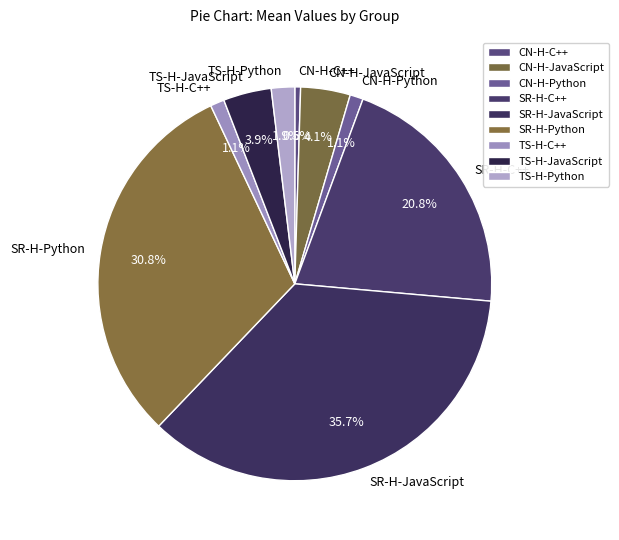

How many segments does this pie chart have?

9